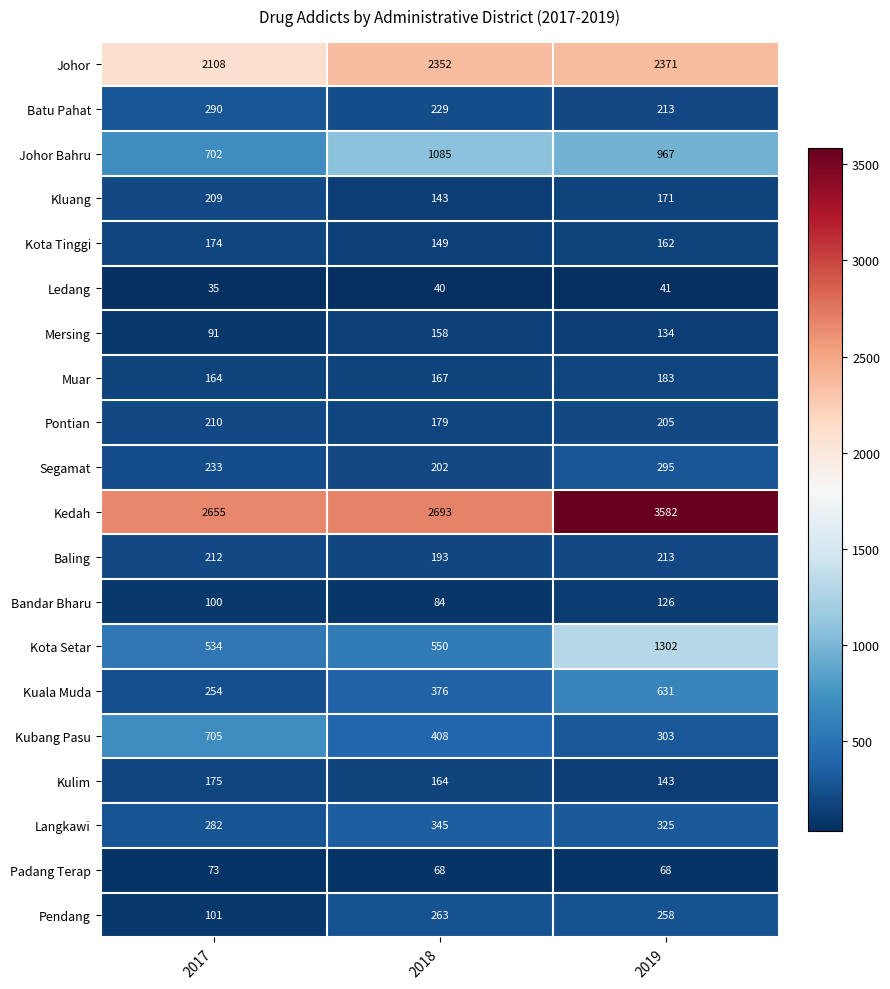

Count the Kulim values in the range 143 to 175.

3